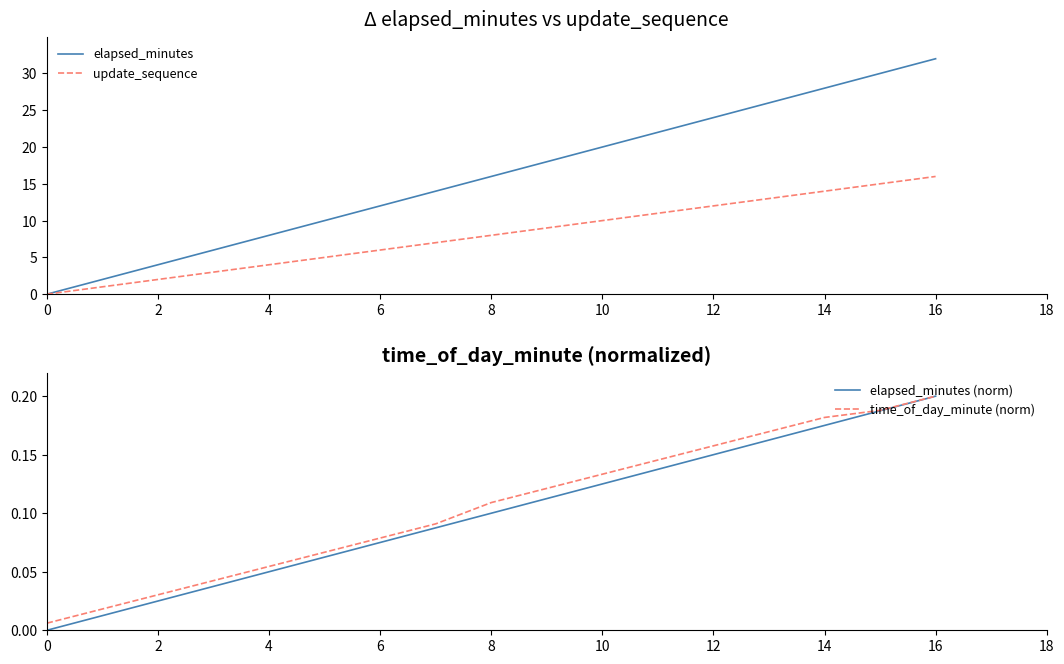

True or false: time_of_day_minute (norm) and elapsed_minutes (norm) cross at least once.

False